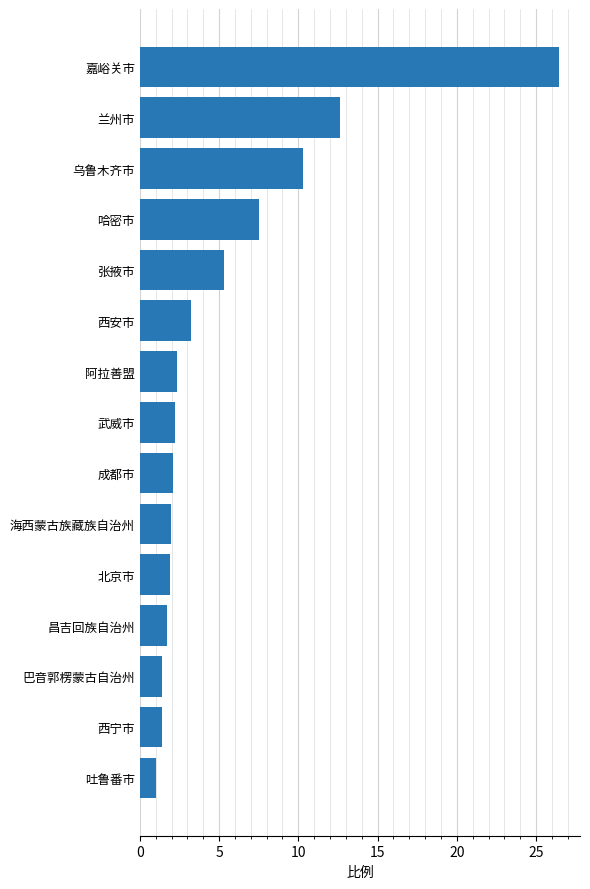

At which label is the value closest to 13?

兰州市